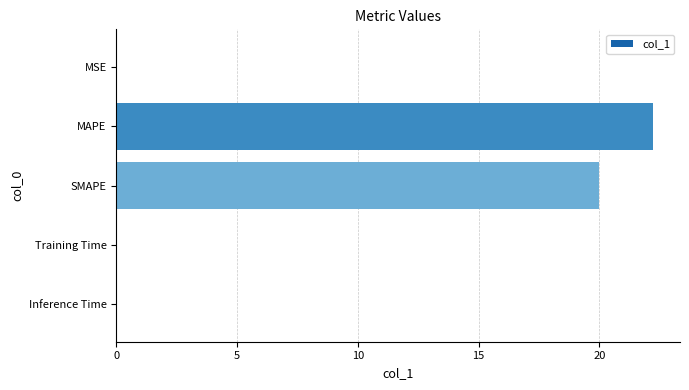

Where is the data nearest to the value 11?

SMAPE